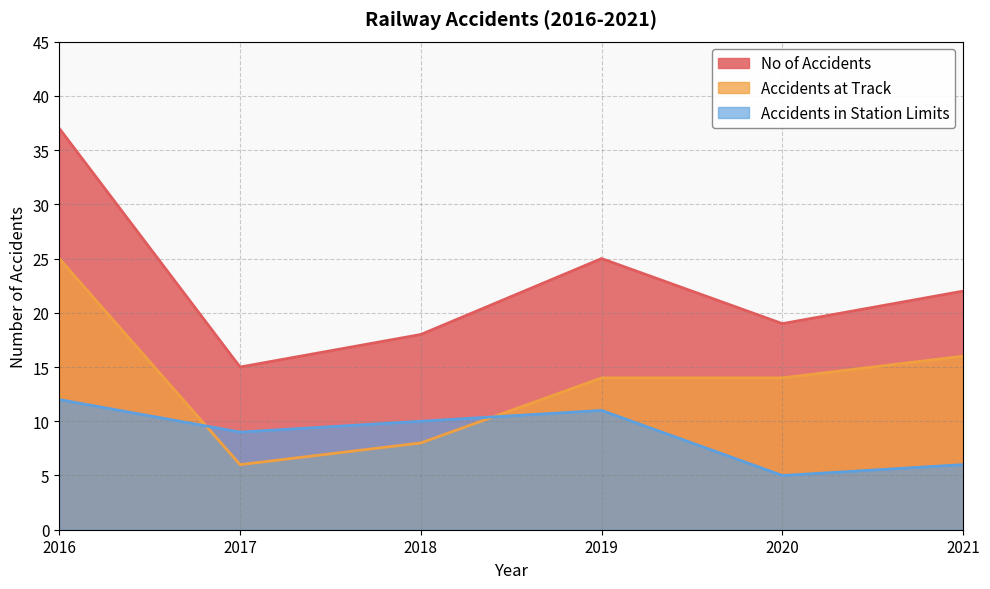

In No of Accidents, how many points are higher than both neighbors (excluding endpoints)?

1